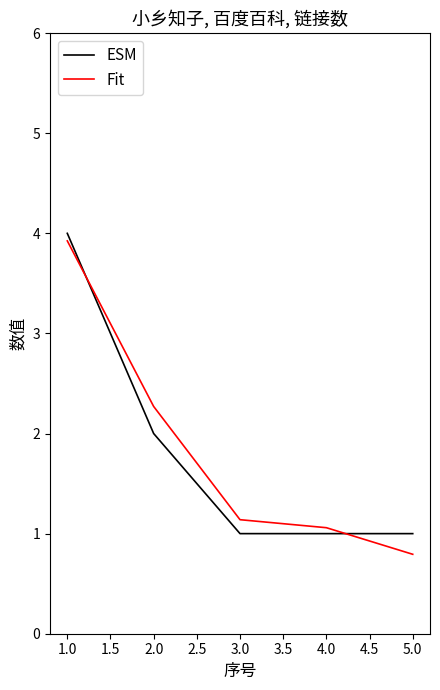

What is the difference between the maximum and second lowest values in the Fit series?

2.9